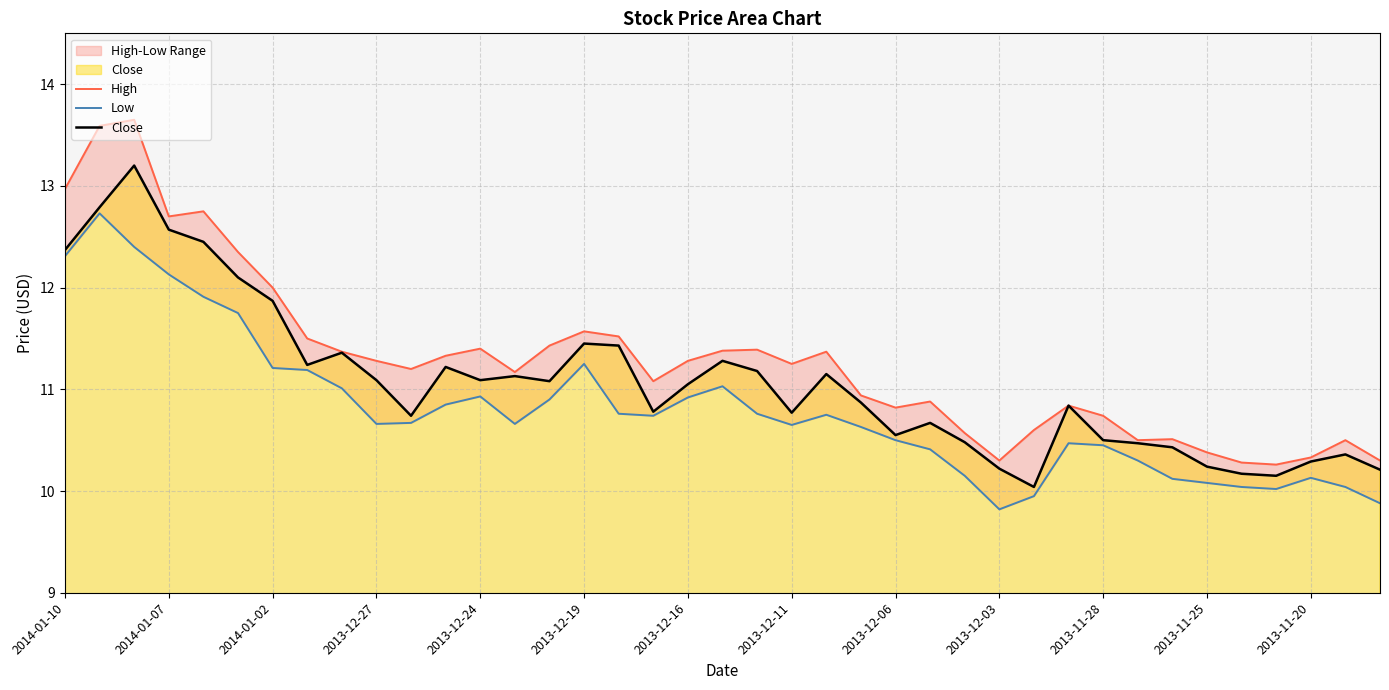

Reading right to left, transcribe all the data shown in this chart.

High: 10.3	10.5	10.3	10.3	10.3	10.4	10.5	10.5	10.7	10.8	10.6	10.3	10.6	10.9	10.8	10.9	11.4	11.2	11.4	11.4	11.3	11.1	11.5	11.6	11.4	11.2	11.4	11.3	11.2	11.3	11.4	11.5	12.0	12.3	12.8	12.7	13.7	13.6	13.0
Low: 9.9	10.0	10.1	10.0	10.0	10.1	10.1	10.3	10.4	10.5	9.9	9.8	10.2	10.4	10.5	10.6	10.8	10.7	10.8	11.0	10.9	10.7	10.8	11.2	10.9	10.7	10.9	10.8	10.7	10.7	11.0	11.2	11.2	11.8	11.9	12.1	12.4	12.7	12.3
Close: 10.2	10.4	10.3	10.2	10.2	10.2	10.4	10.5	10.5	10.8	10.0	10.2	10.5	10.7	10.6	10.9	11.2	10.8	11.2	11.3	11.1	10.8	11.4	11.4	11.1	11.1	11.1	11.2	10.7	11.1	11.4	11.2	11.9	12.1	12.4	12.6	13.2	12.8	12.4